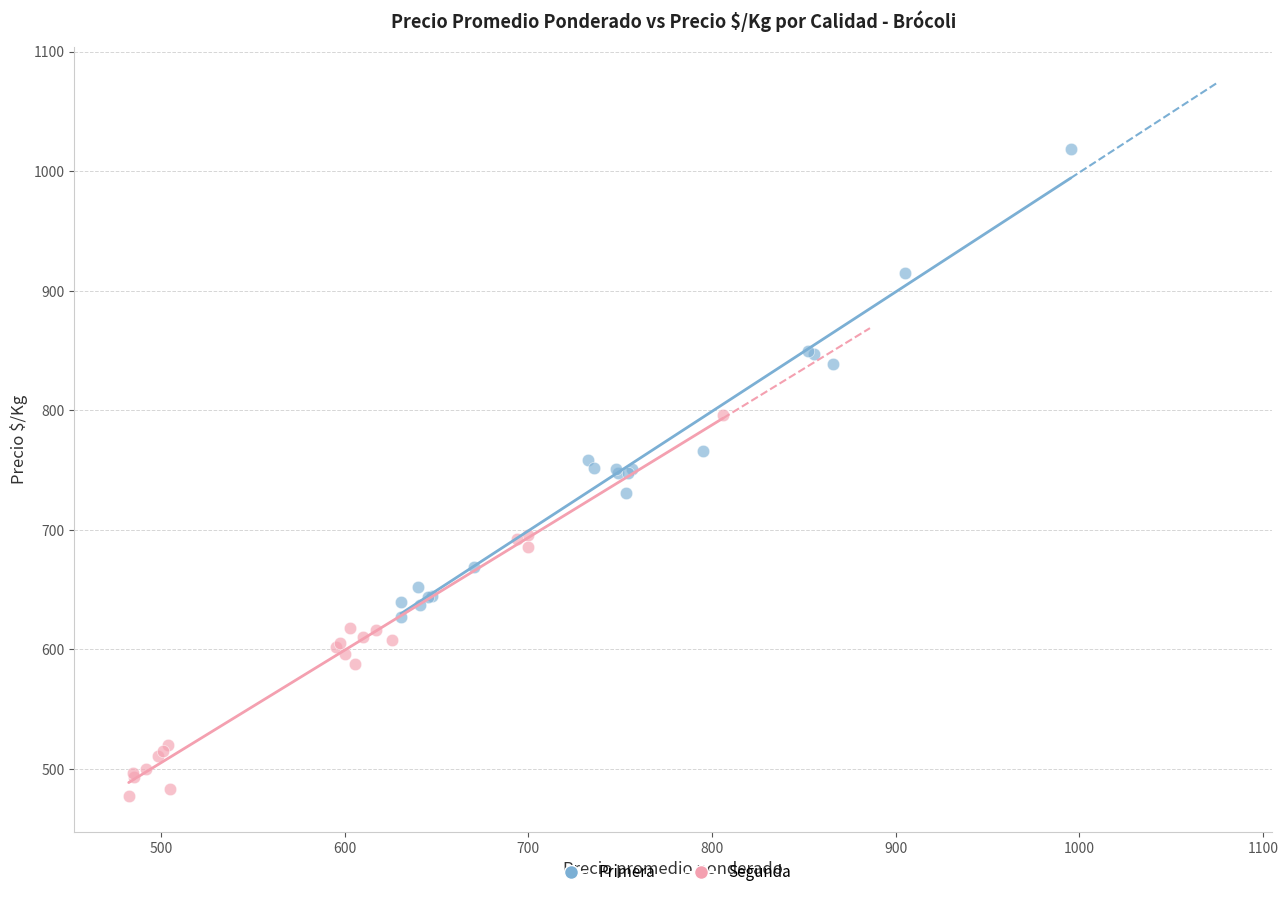

Which series reaches the maximum Y coordinate?

Primera